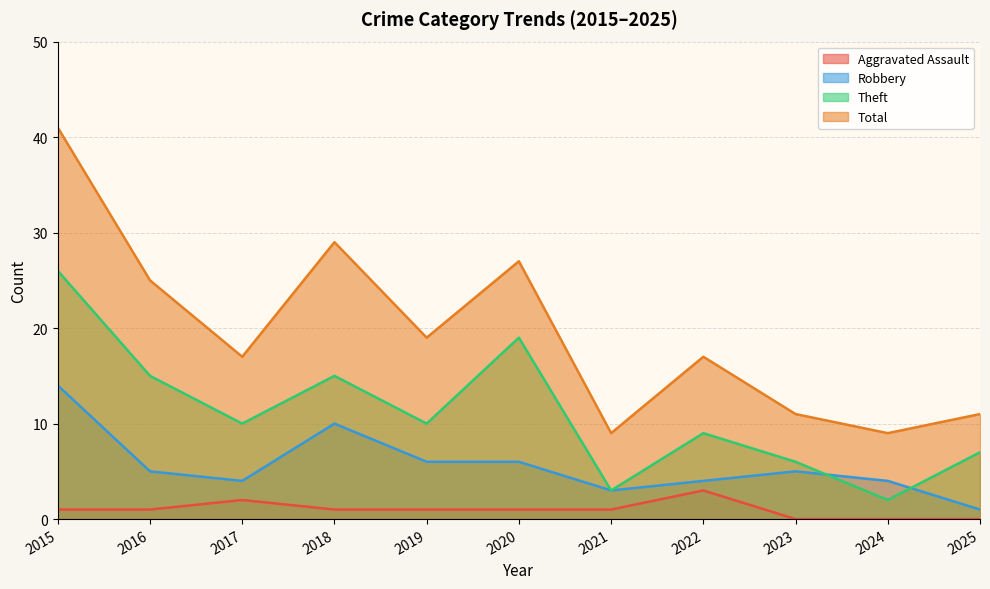

What are all the series names shown in the legend?

Aggravated Assault, Robbery, Theft, Total